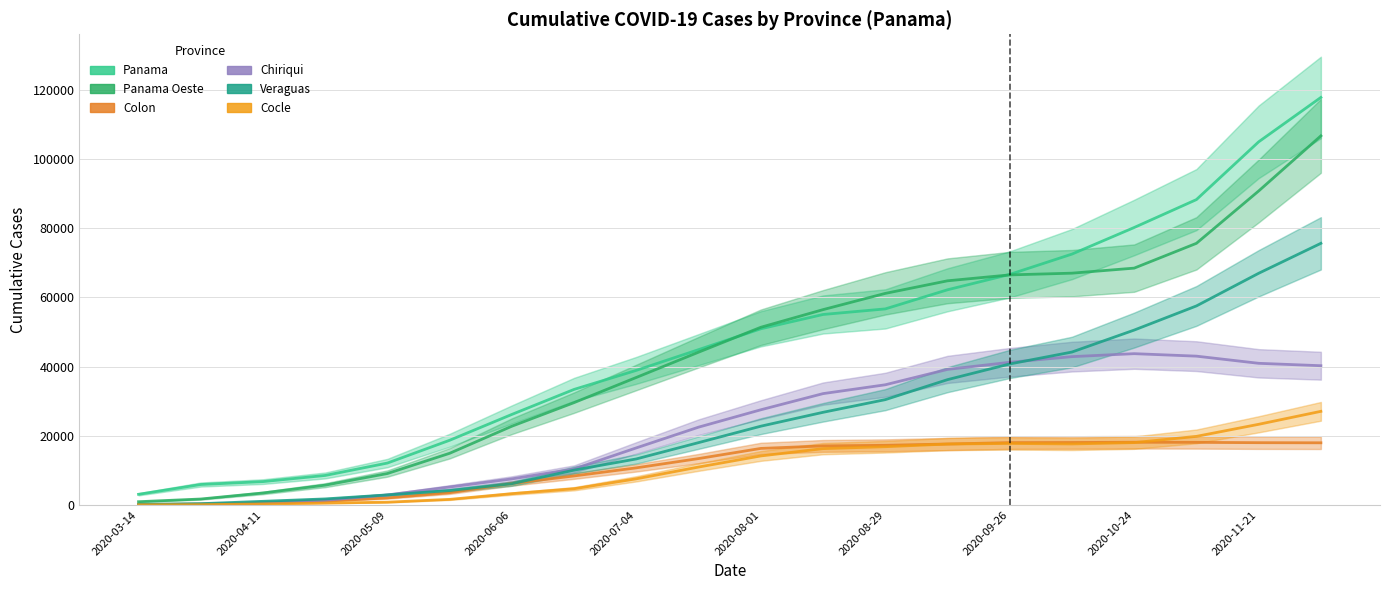

The value of Panama at 11 is 72884. True or false?

False